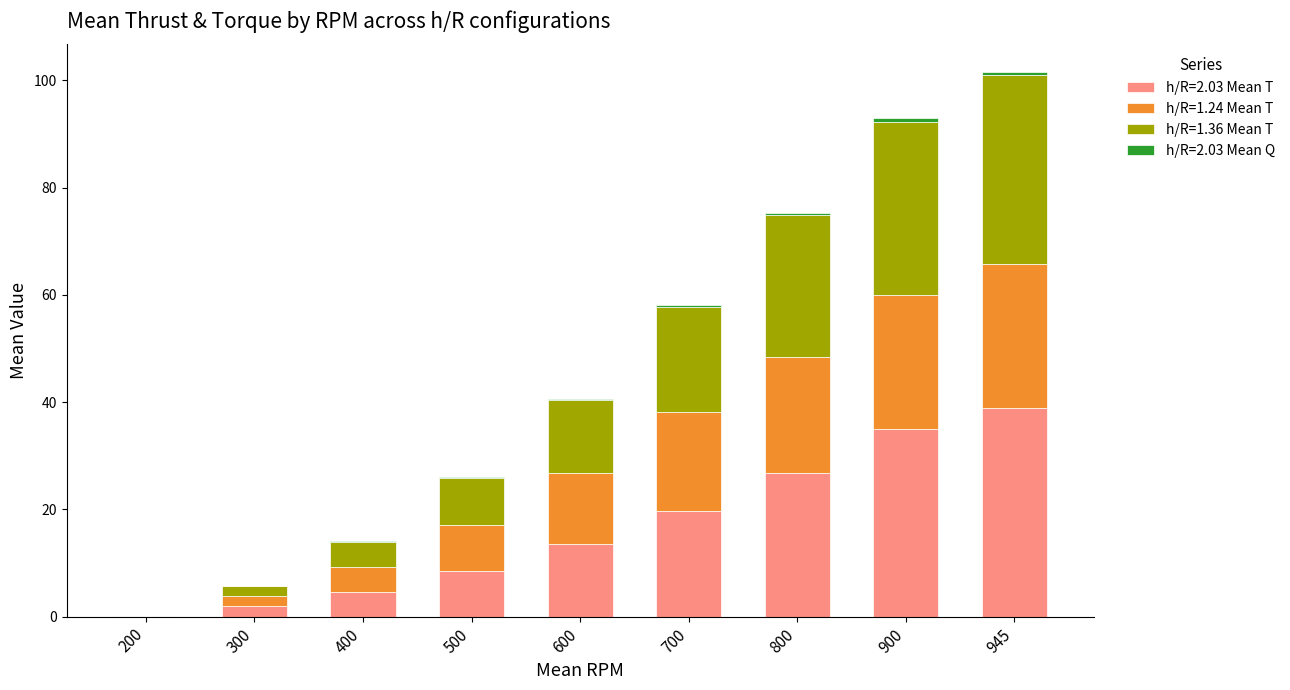

At which category is the sum across all series the highest?

945